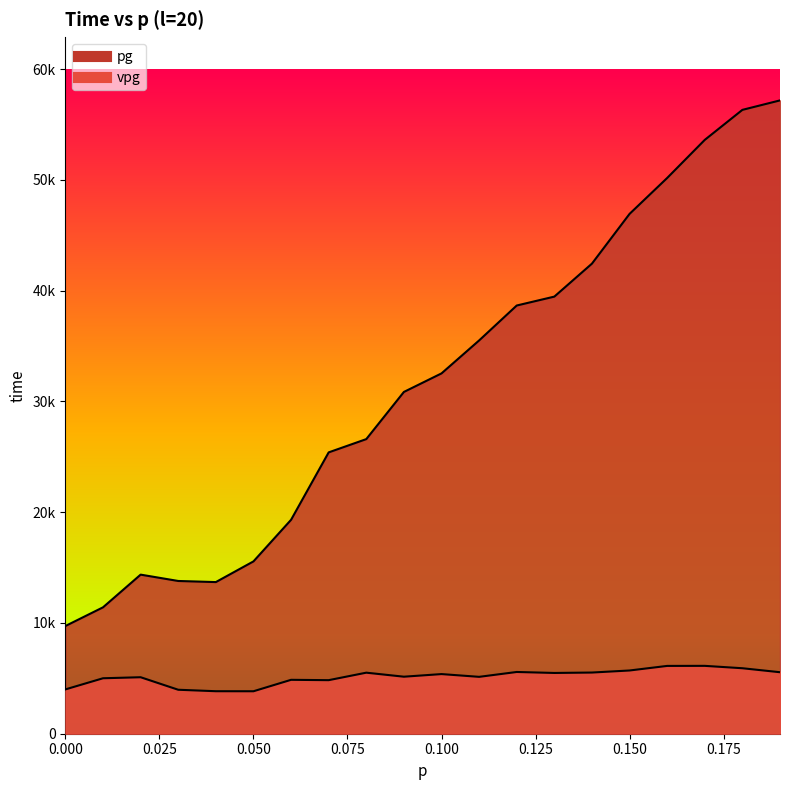

The pg series shows 41026 at 0.08. True or false?

False